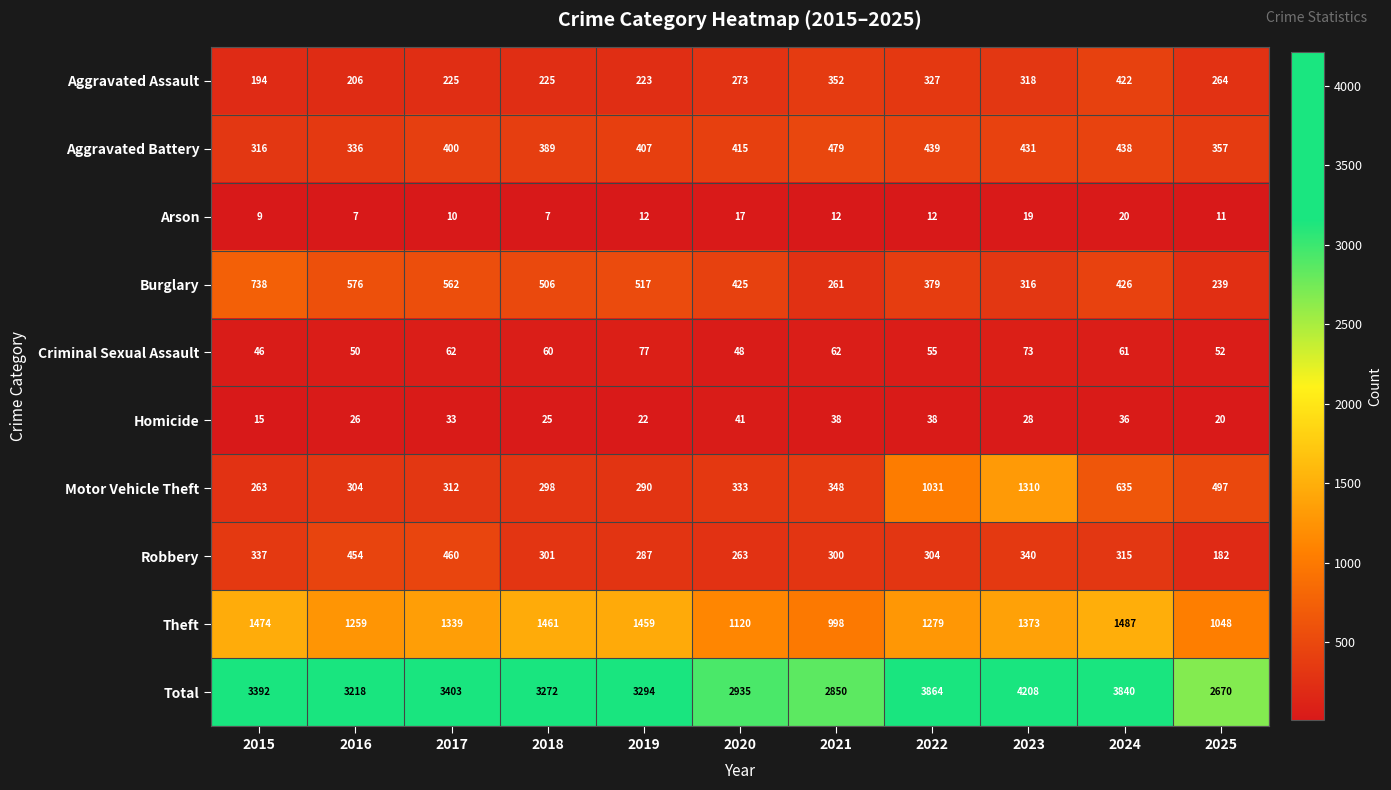

What is the spread (max minus min) of values at 2024?

3820